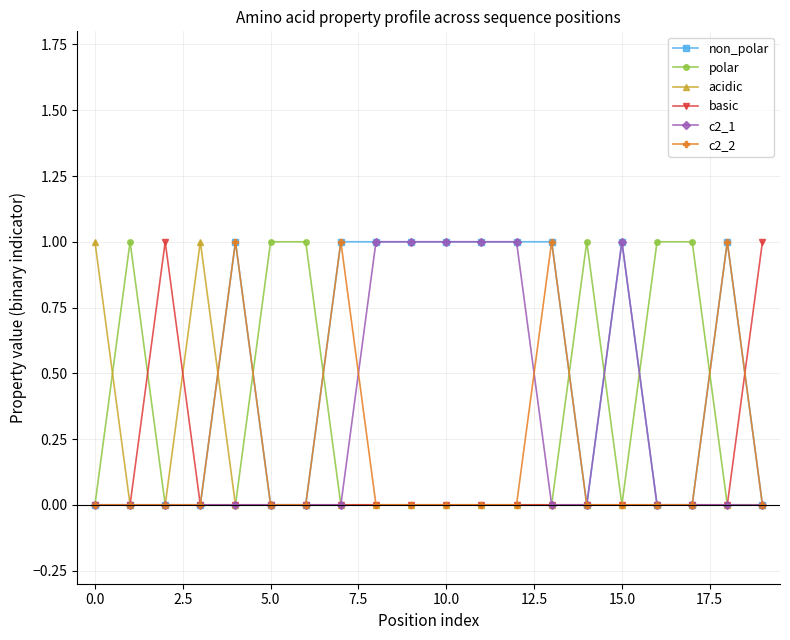

True or false: polar has more than 1 interior local peaks.

True